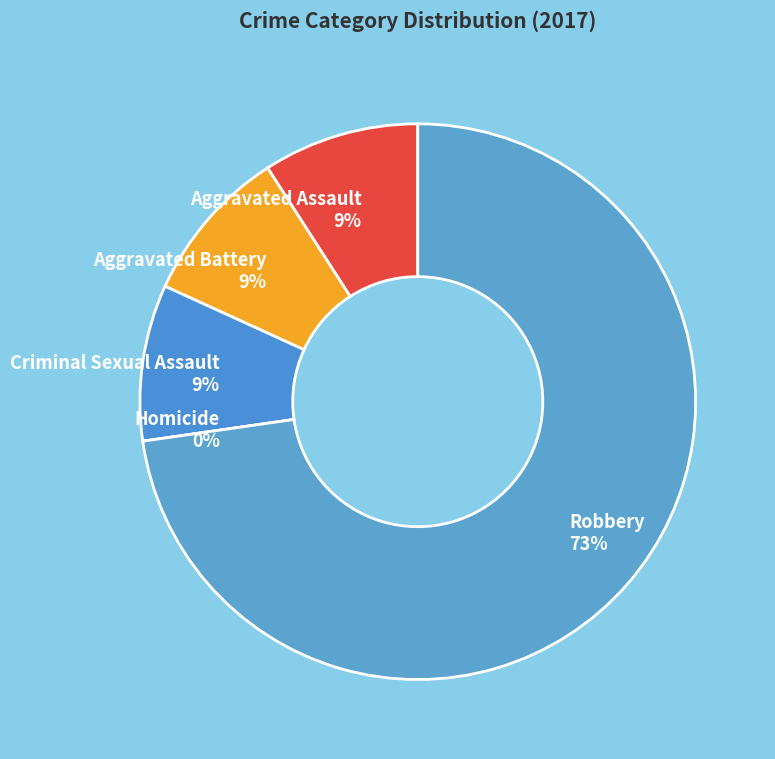

Does Robbery account for over 50% of the chart?

Yes